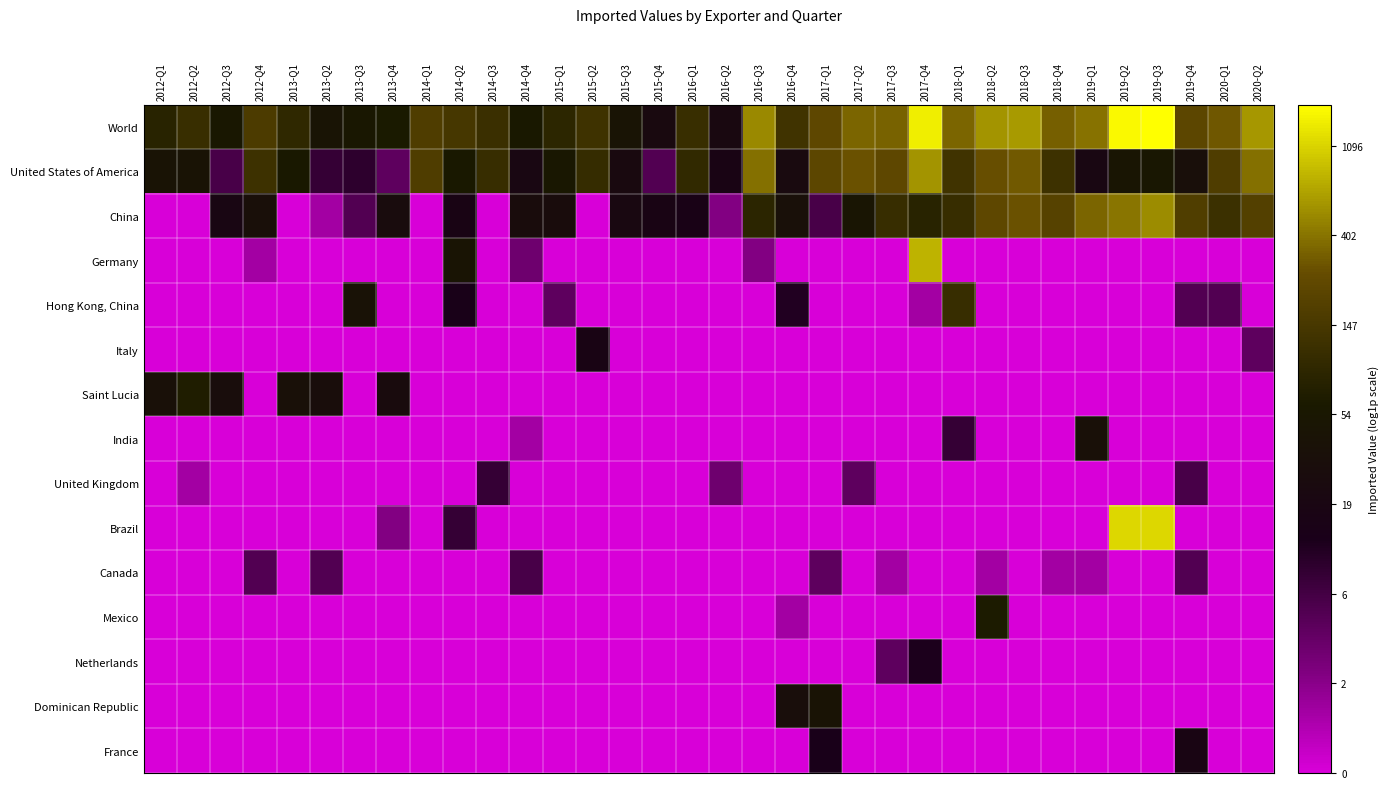

Reading left to right, list all the values displayed in this chart.

World: 2012-Q1=4.4	2012-Q2=4.7	2012-Q3=4.0	2012-Q4=5.1	2013-Q1=4.5	2013-Q2=3.8	2013-Q3=4.0	2013-Q4=4.1	2014-Q1=5.1	2014-Q2=5.0	2014-Q3=4.7	2014-Q4=4.1	2015-Q1=4.5	2015-Q2=4.8	2015-Q3=3.8	2015-Q4=3.2	2016-Q1=4.7	2016-Q2=3.1	2016-Q3=6.2	2016-Q4=4.8	2017-Q1=5.4	2017-Q2=5.8	2017-Q3=5.8	2017-Q4=7.3	2018-Q1=5.9	2018-Q2=6.3	2018-Q3=6.4	2018-Q4=5.8	2019-Q1=6.0	2019-Q2=7.4	2019-Q3=7.5	2019-Q4=5.4	2020-Q1=5.7	2020-Q2=6.4
United States of America: 2012-Q1=3.8	2012-Q2=3.8	2012-Q3=1.9	2012-Q4=4.8	2013-Q1=4.1	2013-Q2=2.2	2013-Q3=2.3	2013-Q4=1.6	2014-Q1=5.1	2014-Q2=4.1	2014-Q3=4.7	2014-Q4=3.0	2015-Q1=4.0	2015-Q2=4.7	2015-Q3=3.2	2015-Q4=1.8	2016-Q1=4.6	2016-Q2=2.9	2016-Q3=5.9	2016-Q4=3.2	2017-Q1=5.4	2017-Q2=5.6	2017-Q3=5.4	2017-Q4=6.3	2018-Q1=4.9	2018-Q2=5.6	2018-Q3=5.7	2018-Q4=4.8	2019-Q1=3.0	2019-Q2=3.9	2019-Q3=4.0	2019-Q4=3.5	2020-Q1=5.1	2020-Q2=6.0
China: 2012-Q1=0.0	2012-Q2=0.0	2012-Q3=3.0	2012-Q4=3.5	2013-Q1=0.0	2013-Q2=0.7	2013-Q3=1.8	2013-Q4=3.3	2014-Q1=0.0	2014-Q2=2.9	2014-Q3=0.0	2014-Q4=3.4	2015-Q1=3.4	2015-Q2=0.0	2015-Q3=3.1	2015-Q4=2.9	2016-Q1=2.8	2016-Q2=1.1	2016-Q3=4.4	2016-Q4=3.6	2017-Q1=1.9	2017-Q2=3.9	2017-Q3=4.7	2017-Q4=4.4	2018-Q1=4.7	2018-Q2=5.4	2018-Q3=5.6	2018-Q4=5.3	2019-Q1=5.8	2019-Q2=6.0	2019-Q3=6.3	2019-Q4=5.2	2020-Q1=4.8	2020-Q2=5.2
Germany: 2012-Q1=0.0	2012-Q2=0.0	2012-Q3=0.0	2012-Q4=0.7	2013-Q1=0.0	2013-Q2=0.0	2013-Q3=0.0	2013-Q4=0.0	2014-Q1=0.0	2014-Q2=3.8	2014-Q3=0.0	2014-Q4=1.4	2015-Q1=0.0	2015-Q2=0.0	2015-Q3=0.0	2015-Q4=0.0	2016-Q1=0.0	2016-Q2=0.0	2016-Q3=1.1	2016-Q4=0.0	2017-Q1=0.0	2017-Q2=0.0	2017-Q3=0.0	2017-Q4=6.7	2018-Q1=0.0	2018-Q2=0.0	2018-Q3=0.0	2018-Q4=0.0	2019-Q1=0.0	2019-Q2=0.0	2019-Q3=0.0	2019-Q4=0.0	2020-Q1=0.0	2020-Q2=0.0
Hong Kong, China: 2012-Q1=0.0	2012-Q2=0.0	2012-Q3=0.0	2012-Q4=0.0	2013-Q1=0.0	2013-Q2=0.0	2013-Q3=3.7	2013-Q4=0.0	2014-Q1=0.0	2014-Q2=2.7	2014-Q3=0.0	2014-Q4=0.0	2015-Q1=1.6	2015-Q2=0.0	2015-Q3=0.0	2015-Q4=0.0	2016-Q1=0.0	2016-Q2=0.0	2016-Q3=0.0	2016-Q4=2.5	2017-Q1=0.0	2017-Q2=0.0	2017-Q3=0.0	2017-Q4=0.7	2018-Q1=4.7	2018-Q2=0.0	2018-Q3=0.0	2018-Q4=0.0	2019-Q1=0.0	2019-Q2=0.0	2019-Q3=0.0	2019-Q4=1.8	2020-Q1=1.8	2020-Q2=0.0
Italy: 2012-Q1=0.0	2012-Q2=0.0	2012-Q3=0.0	2012-Q4=0.0	2013-Q1=0.0	2013-Q2=0.0	2013-Q3=0.0	2013-Q4=0.0	2014-Q1=0.0	2014-Q2=0.0	2014-Q3=0.0	2014-Q4=0.0	2015-Q1=0.0	2015-Q2=2.9	2015-Q3=0.0	2015-Q4=0.0	2016-Q1=0.0	2016-Q2=0.0	2016-Q3=0.0	2016-Q4=0.0	2017-Q1=0.0	2017-Q2=0.0	2017-Q3=0.0	2017-Q4=0.0	2018-Q1=0.0	2018-Q2=0.0	2018-Q3=0.0	2018-Q4=0.0	2019-Q1=0.0	2019-Q2=0.0	2019-Q3=0.0	2019-Q4=0.0	2020-Q1=0.0	2020-Q2=1.6
Saint Lucia: 2012-Q1=3.6	2012-Q2=4.2	2012-Q3=3.4	2012-Q4=0.0	2013-Q1=3.6	2013-Q2=3.4	2013-Q3=0.0	2013-Q4=3.3	2014-Q1=0.0	2014-Q2=0.0	2014-Q3=0.0	2014-Q4=0.0	2015-Q1=0.0	2015-Q2=0.0	2015-Q3=0.0	2015-Q4=0.0	2016-Q1=0.0	2016-Q2=0.0	2016-Q3=0.0	2016-Q4=0.0	2017-Q1=0.0	2017-Q2=0.0	2017-Q3=0.0	2017-Q4=0.0	2018-Q1=0.0	2018-Q2=0.0	2018-Q3=0.0	2018-Q4=0.0	2019-Q1=0.0	2019-Q2=0.0	2019-Q3=0.0	2019-Q4=0.0	2020-Q1=0.0	2020-Q2=0.0
India: 2012-Q1=0.0	2012-Q2=0.0	2012-Q3=0.0	2012-Q4=0.0	2013-Q1=0.0	2013-Q2=0.0	2013-Q3=0.0	2013-Q4=0.0	2014-Q1=0.0	2014-Q2=0.0	2014-Q3=0.0	2014-Q4=0.7	2015-Q1=0.0	2015-Q2=0.0	2015-Q3=0.0	2015-Q4=0.0	2016-Q1=0.0	2016-Q2=0.0	2016-Q3=0.0	2016-Q4=0.0	2017-Q1=0.0	2017-Q2=0.0	2017-Q3=0.0	2017-Q4=0.0	2018-Q1=2.2	2018-Q2=0.0	2018-Q3=0.0	2018-Q4=0.0	2019-Q1=3.6	2019-Q2=0.0	2019-Q3=0.0	2019-Q4=0.0	2020-Q1=0.0	2020-Q2=0.0
United Kingdom: 2012-Q1=0.0	2012-Q2=0.7	2012-Q3=0.0	2012-Q4=0.0	2013-Q1=0.0	2013-Q2=0.0	2013-Q3=0.0	2013-Q4=0.0	2014-Q1=0.0	2014-Q2=0.0	2014-Q3=2.2	2014-Q4=0.0	2015-Q1=0.0	2015-Q2=0.0	2015-Q3=0.0	2015-Q4=0.0	2016-Q1=0.0	2016-Q2=1.4	2016-Q3=0.0	2016-Q4=0.0	2017-Q1=0.0	2017-Q2=1.6	2017-Q3=0.0	2017-Q4=0.0	2018-Q1=0.0	2018-Q2=0.0	2018-Q3=0.0	2018-Q4=0.0	2019-Q1=0.0	2019-Q2=0.0	2019-Q3=0.0	2019-Q4=1.9	2020-Q1=0.0	2020-Q2=0.0
Brazil: 2012-Q1=0.0	2012-Q2=0.0	2012-Q3=0.0	2012-Q4=0.0	2013-Q1=0.0	2013-Q2=0.0	2013-Q3=0.0	2013-Q4=1.1	2014-Q1=0.0	2014-Q2=2.2	2014-Q3=0.0	2014-Q4=0.0	2015-Q1=0.0	2015-Q2=0.0	2015-Q3=0.0	2015-Q4=0.0	2016-Q1=0.0	2016-Q2=0.0	2016-Q3=0.0	2016-Q4=0.0	2017-Q1=0.0	2017-Q2=0.0	2017-Q3=0.0	2017-Q4=0.0	2018-Q1=0.0	2018-Q2=0.0	2018-Q3=0.0	2018-Q4=0.0	2019-Q1=0.0	2019-Q2=7.0	2019-Q3=7.0	2019-Q4=0.0	2020-Q1=0.0	2020-Q2=0.0
Canada: 2012-Q1=0.0	2012-Q2=0.0	2012-Q3=0.0	2012-Q4=1.8	2013-Q1=0.0	2013-Q2=1.8	2013-Q3=0.0	2013-Q4=0.0	2014-Q1=0.0	2014-Q2=0.0	2014-Q3=0.0	2014-Q4=1.9	2015-Q1=0.0	2015-Q2=0.0	2015-Q3=0.0	2015-Q4=0.0	2016-Q1=0.0	2016-Q2=0.0	2016-Q3=0.0	2016-Q4=0.0	2017-Q1=1.6	2017-Q2=0.0	2017-Q3=0.7	2017-Q4=0.0	2018-Q1=0.0	2018-Q2=0.7	2018-Q3=0.0	2018-Q4=0.7	2019-Q1=0.7	2019-Q2=0.0	2019-Q3=0.0	2019-Q4=1.8	2020-Q1=0.0	2020-Q2=0.0
Mexico: 2012-Q1=0.0	2012-Q2=0.0	2012-Q3=0.0	2012-Q4=0.0	2013-Q1=0.0	2013-Q2=0.0	2013-Q3=0.0	2013-Q4=0.0	2014-Q1=0.0	2014-Q2=0.0	2014-Q3=0.0	2014-Q4=0.0	2015-Q1=0.0	2015-Q2=0.0	2015-Q3=0.0	2015-Q4=0.0	2016-Q1=0.0	2016-Q2=0.0	2016-Q3=0.0	2016-Q4=0.7	2017-Q1=0.0	2017-Q2=0.0	2017-Q3=0.0	2017-Q4=0.0	2018-Q1=0.0	2018-Q2=4.1	2018-Q3=0.0	2018-Q4=0.0	2019-Q1=0.0	2019-Q2=0.0	2019-Q3=0.0	2019-Q4=0.0	2020-Q1=0.0	2020-Q2=0.0
Netherlands: 2012-Q1=0.0	2012-Q2=0.0	2012-Q3=0.0	2012-Q4=0.0	2013-Q1=0.0	2013-Q2=0.0	2013-Q3=0.0	2013-Q4=0.0	2014-Q1=0.0	2014-Q2=0.0	2014-Q3=0.0	2014-Q4=0.0	2015-Q1=0.0	2015-Q2=0.0	2015-Q3=0.0	2015-Q4=0.0	2016-Q1=0.0	2016-Q2=0.0	2016-Q3=0.0	2016-Q4=0.0	2017-Q1=0.0	2017-Q2=0.0	2017-Q3=1.6	2017-Q4=2.6	2018-Q1=0.0	2018-Q2=0.0	2018-Q3=0.0	2018-Q4=0.0	2019-Q1=0.0	2019-Q2=0.0	2019-Q3=0.0	2019-Q4=0.0	2020-Q1=0.0	2020-Q2=0.0
Dominican Republic: 2012-Q1=0.0	2012-Q2=0.0	2012-Q3=0.0	2012-Q4=0.0	2013-Q1=0.0	2013-Q2=0.0	2013-Q3=0.0	2013-Q4=0.0	2014-Q1=0.0	2014-Q2=0.0	2014-Q3=0.0	2014-Q4=0.0	2015-Q1=0.0	2015-Q2=0.0	2015-Q3=0.0	2015-Q4=0.0	2016-Q1=0.0	2016-Q2=0.0	2016-Q3=0.0	2016-Q4=3.5	2017-Q1=3.8	2017-Q2=0.0	2017-Q3=0.0	2017-Q4=0.0	2018-Q1=0.0	2018-Q2=0.0	2018-Q3=0.0	2018-Q4=0.0	2019-Q1=0.0	2019-Q2=0.0	2019-Q3=0.0	2019-Q4=0.0	2020-Q1=0.0	2020-Q2=0.0
France: 2012-Q1=0.0	2012-Q2=0.0	2012-Q3=0.0	2012-Q4=0.0	2013-Q1=0.0	2013-Q2=0.0	2013-Q3=0.0	2013-Q4=0.0	2014-Q1=0.0	2014-Q2=0.0	2014-Q3=0.0	2014-Q4=0.0	2015-Q1=0.0	2015-Q2=0.0	2015-Q3=0.0	2015-Q4=0.0	2016-Q1=0.0	2016-Q2=0.0	2016-Q3=0.0	2016-Q4=0.0	2017-Q1=2.6	2017-Q2=0.0	2017-Q3=0.0	2017-Q4=0.0	2018-Q1=0.0	2018-Q2=0.0	2018-Q3=0.0	2018-Q4=0.0	2019-Q1=0.0	2019-Q2=0.0	2019-Q3=0.0	2019-Q4=2.9	2020-Q1=0.0	2020-Q2=0.0